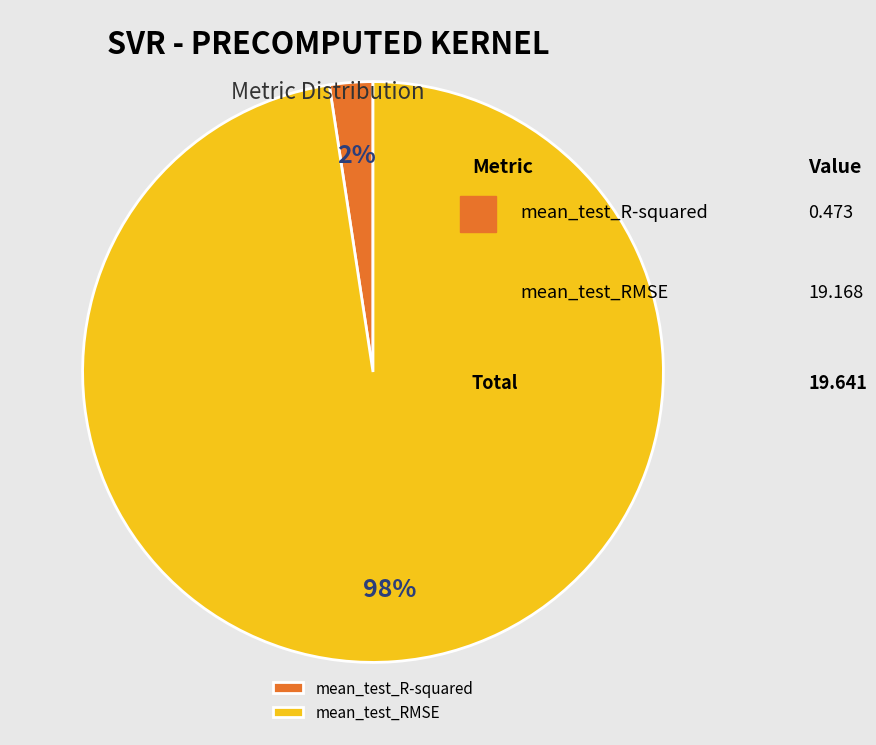

Is mean_test_R-squared the majority of the pie?

No